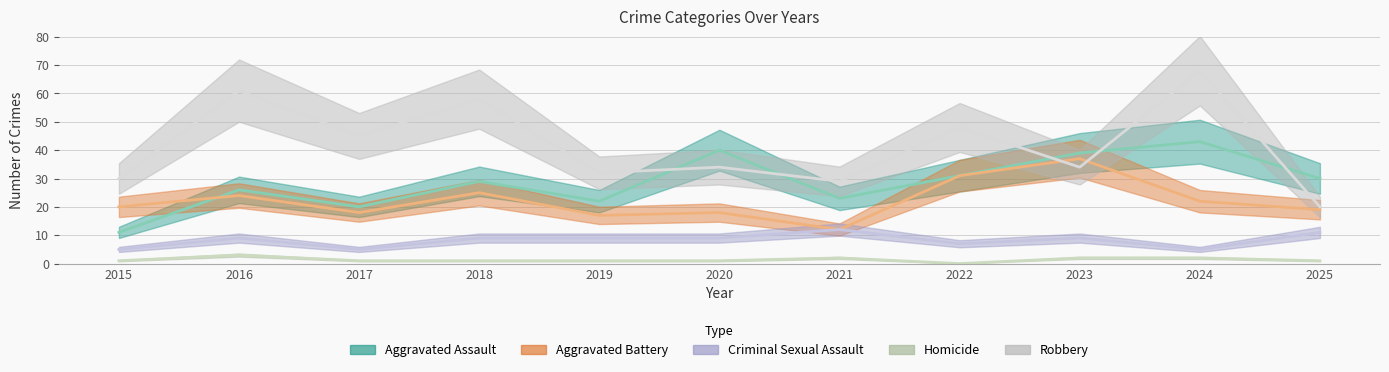

How many data points in Aggravated Battery are less than 20?

5